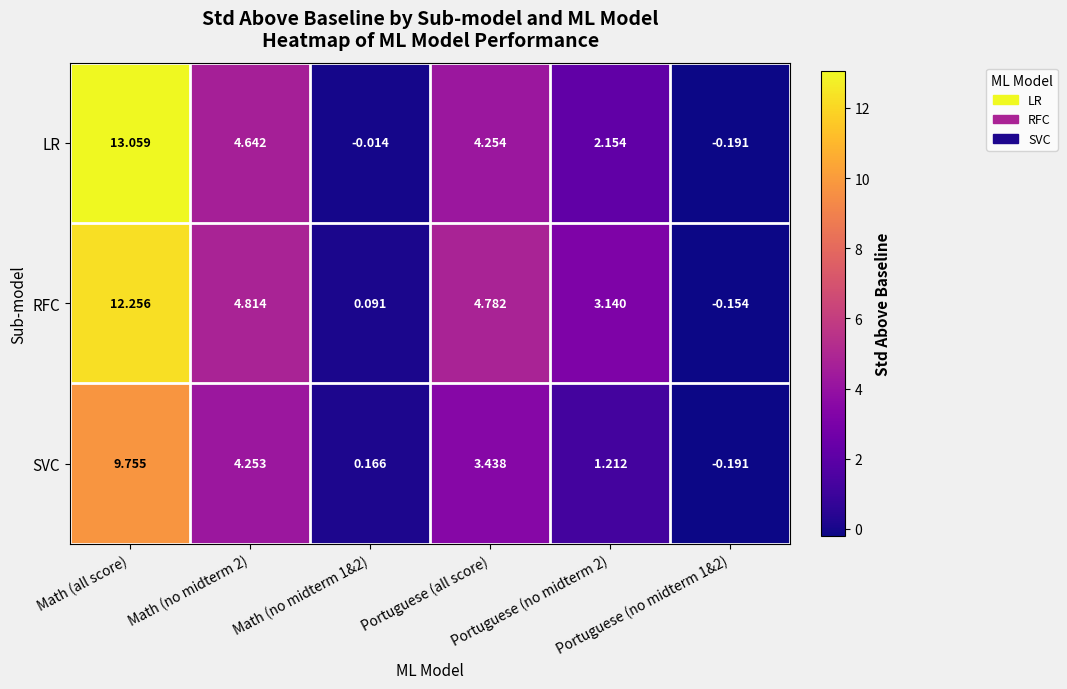

Which series has the largest range (max minus min)?

LR